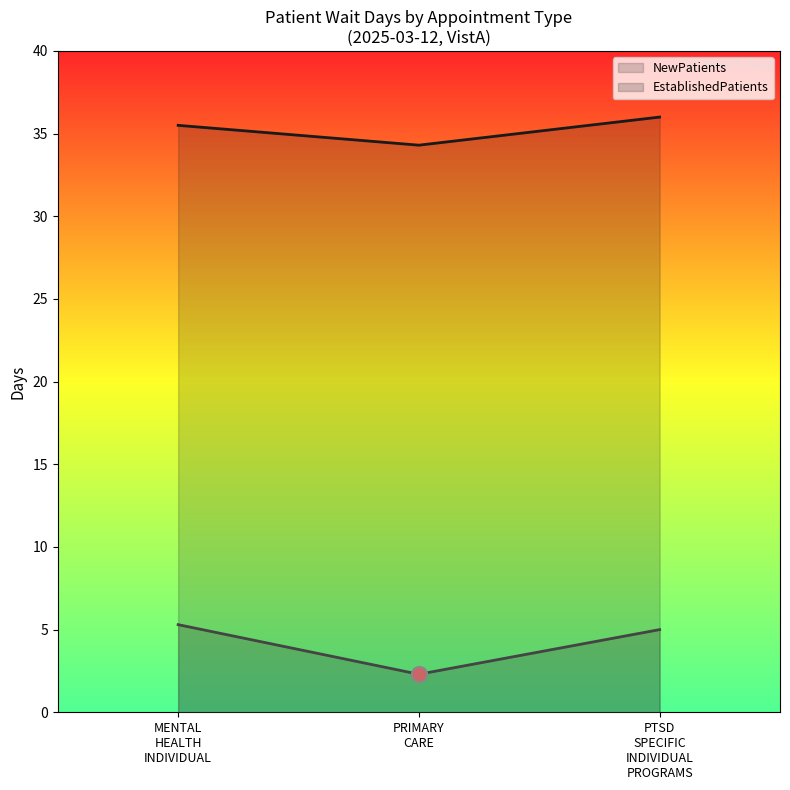

At which category is the sum across all series the highest?

PTSD SPECIFIC INDIVIDUAL PROGRAMS